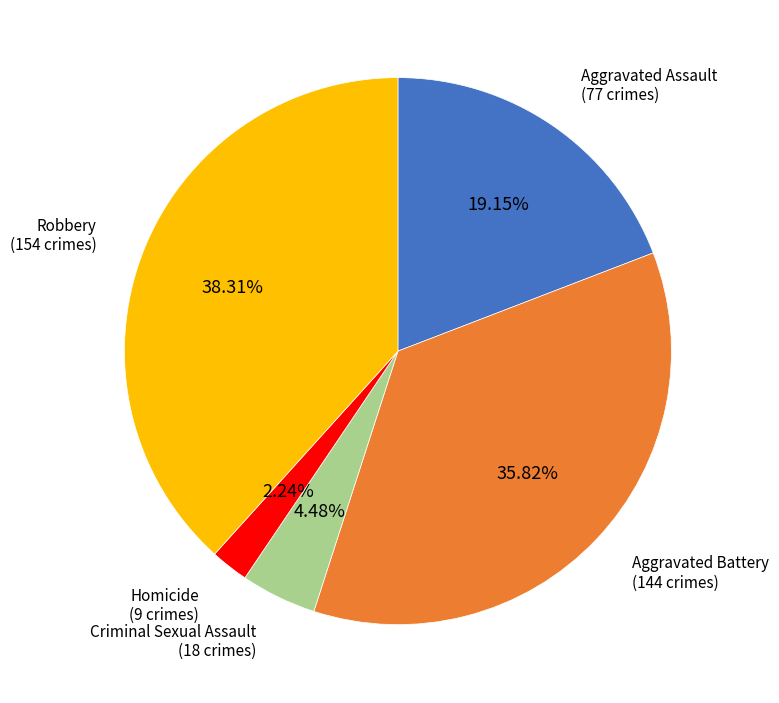

Is there a majority slice in this chart?

No